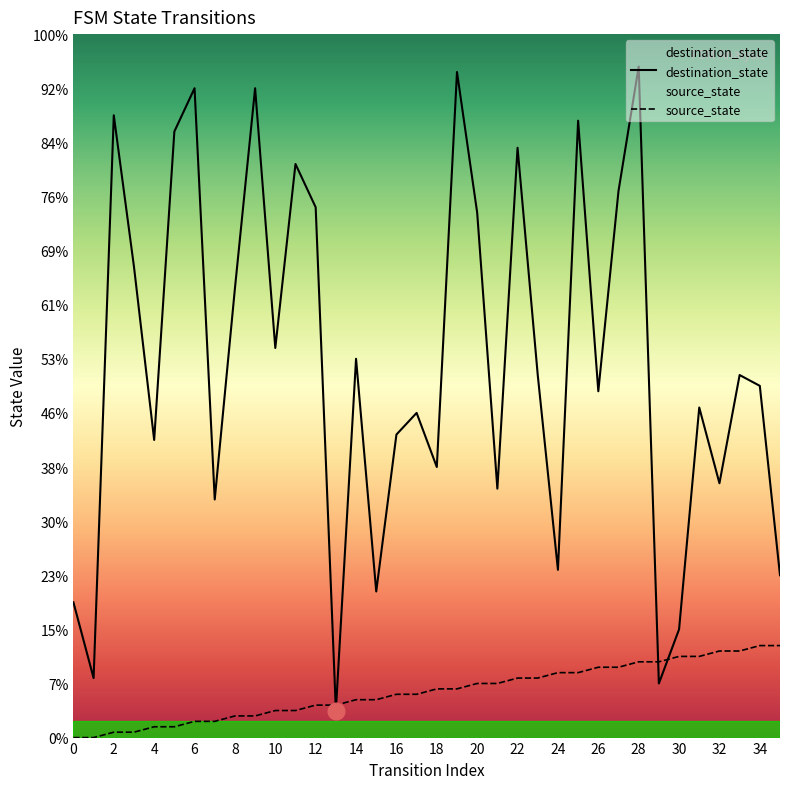

At which label does destination_state reach its peak?

28